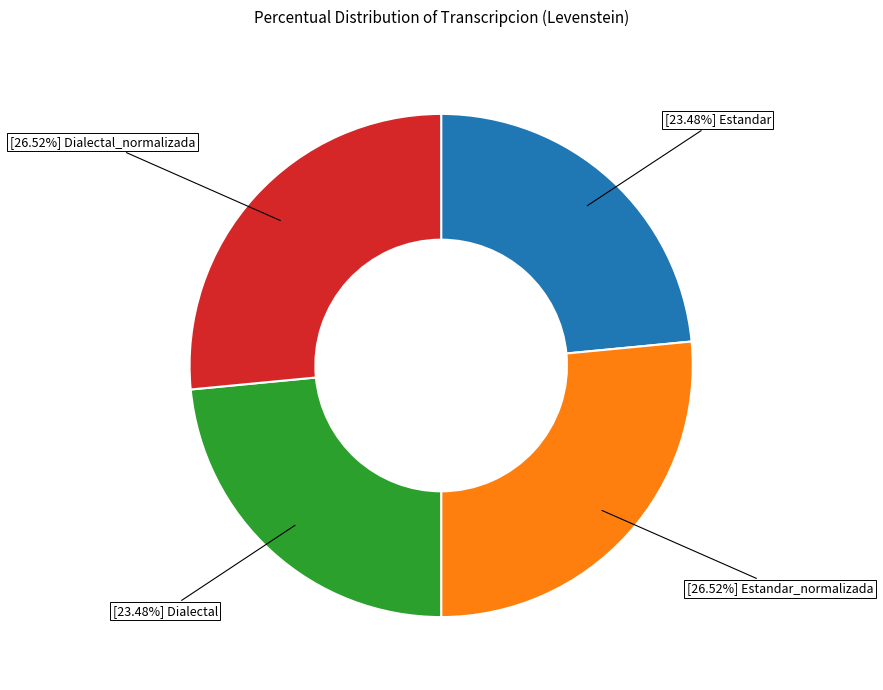

Is there any slice that represents more than half of the pie?

No